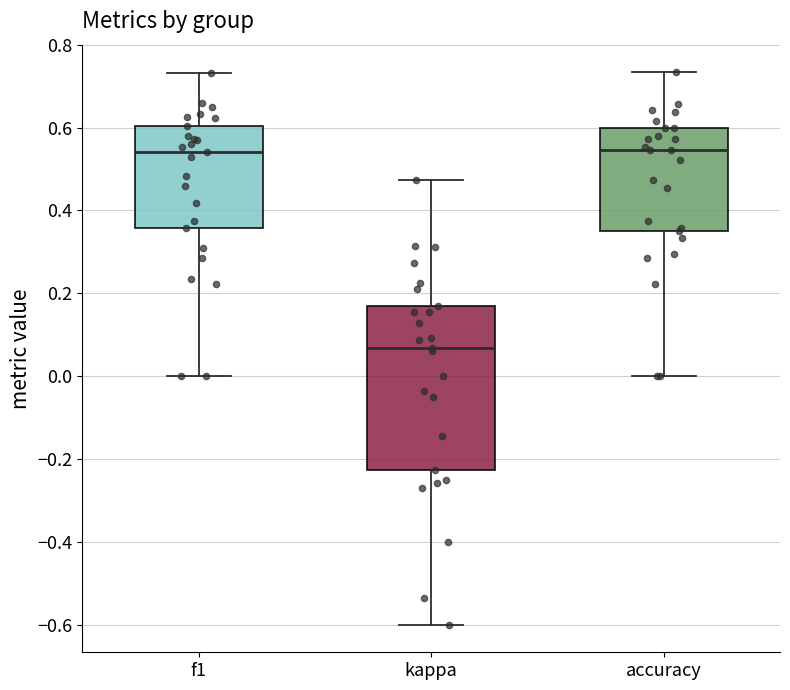

Where does the upper whisker of the box for f1 end on the y-axis? The values are not printed on the chart, so give them approximately, as read against the axis.

0.74